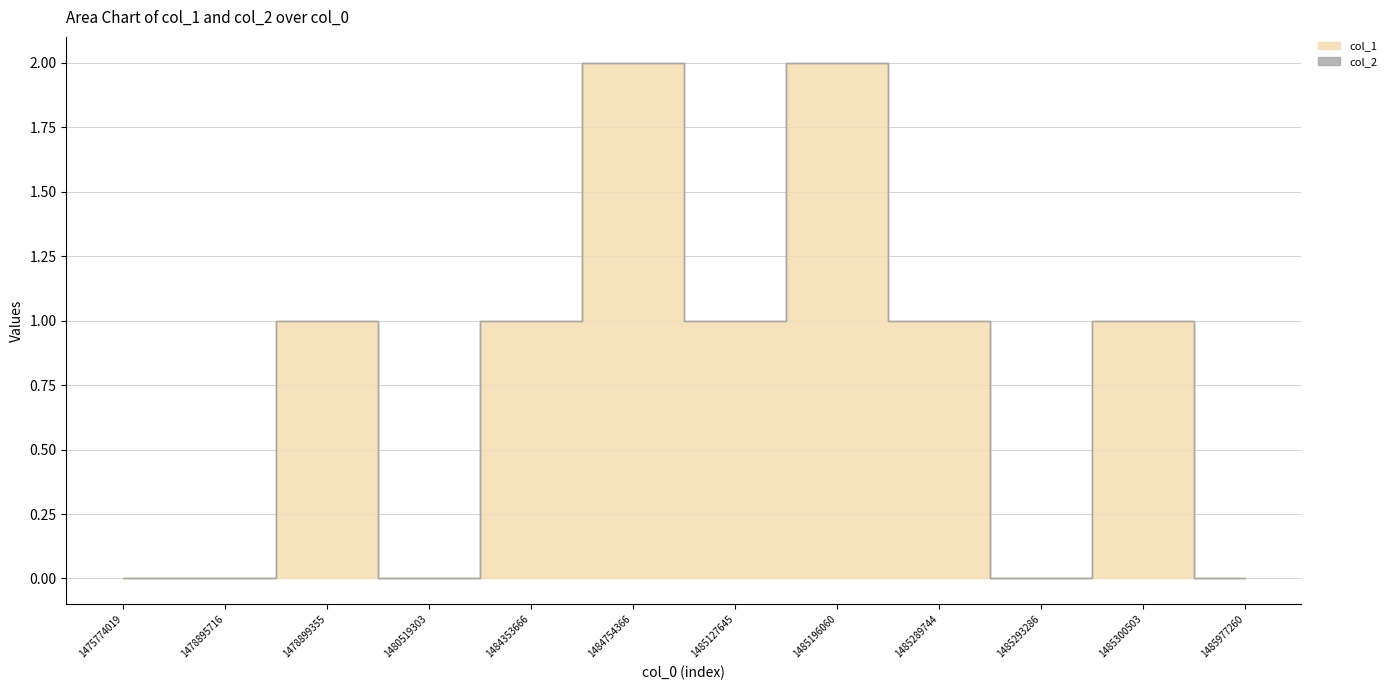

True or false: the data shows 2 at 1478899355.

False